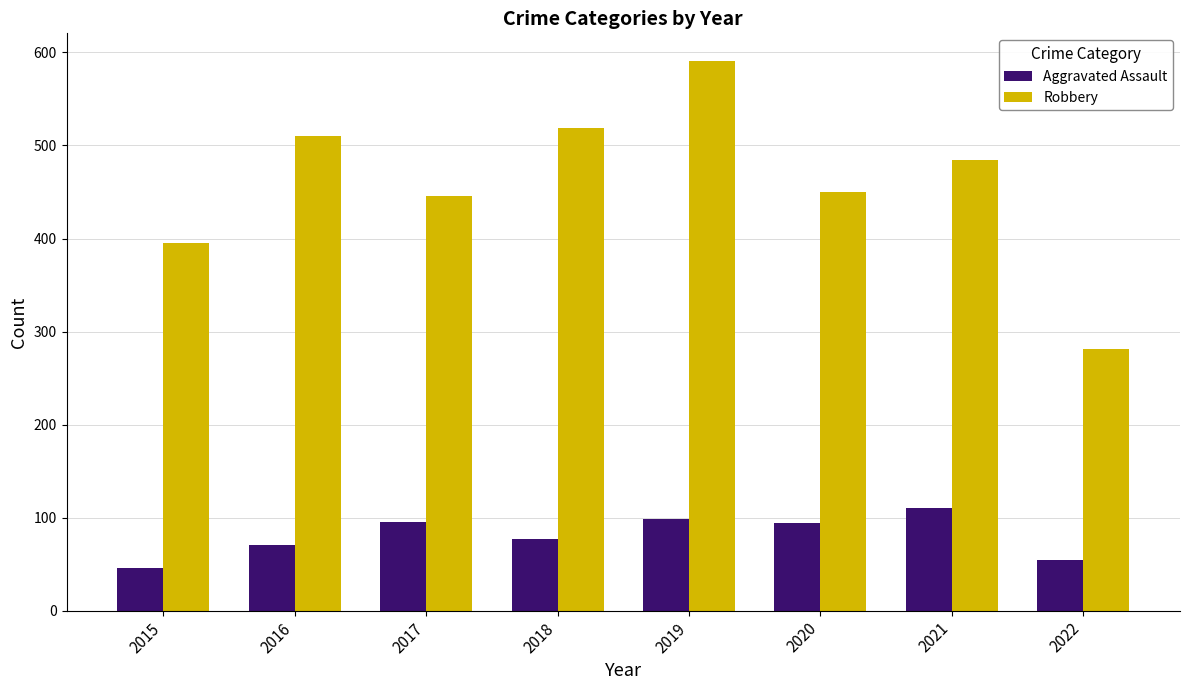

Which series has the widest spread of values?

Robbery